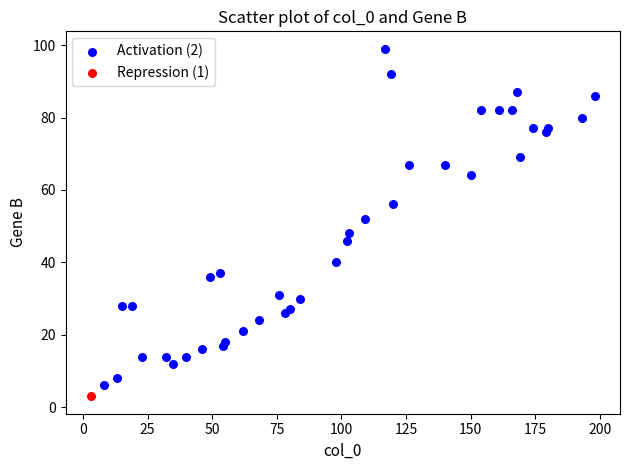

What are all the series names shown in the legend?

Activation (2), Repression (1)